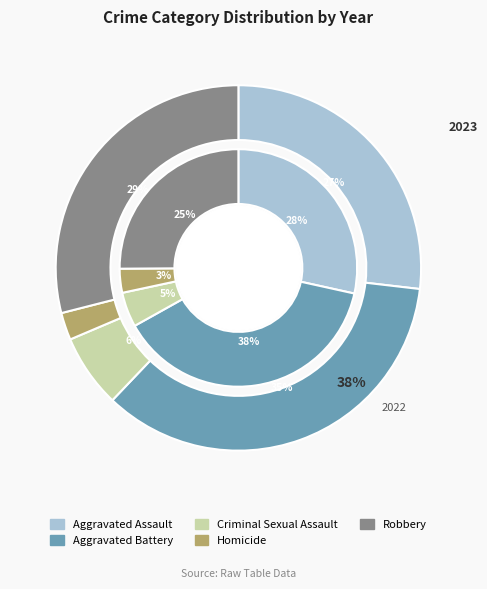

To the nearest percent, what is the average slice percentage?

20%